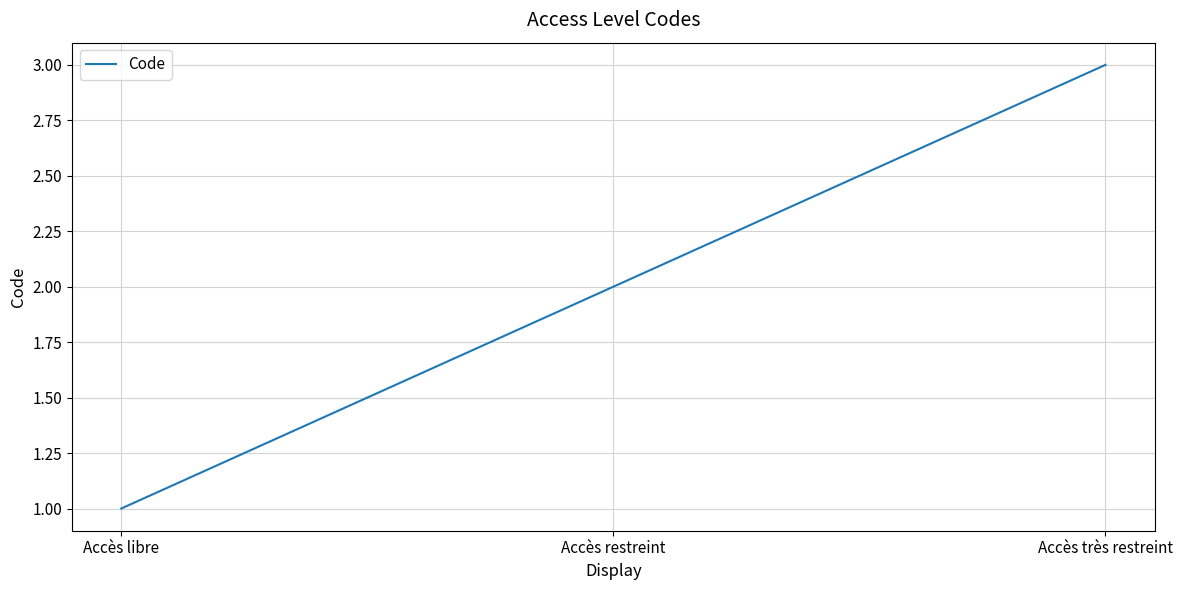

What is the greatest value displayed?

3